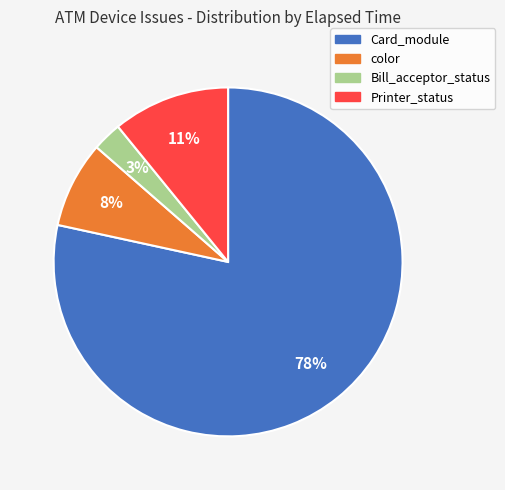

Is there a majority slice in this chart?

Yes